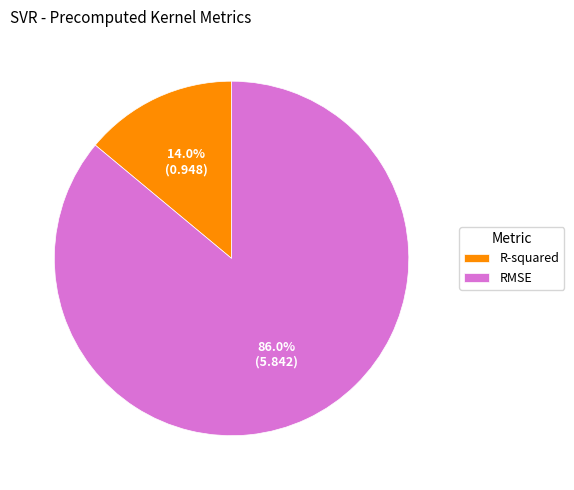

Which category accounts for the majority?

RMSE